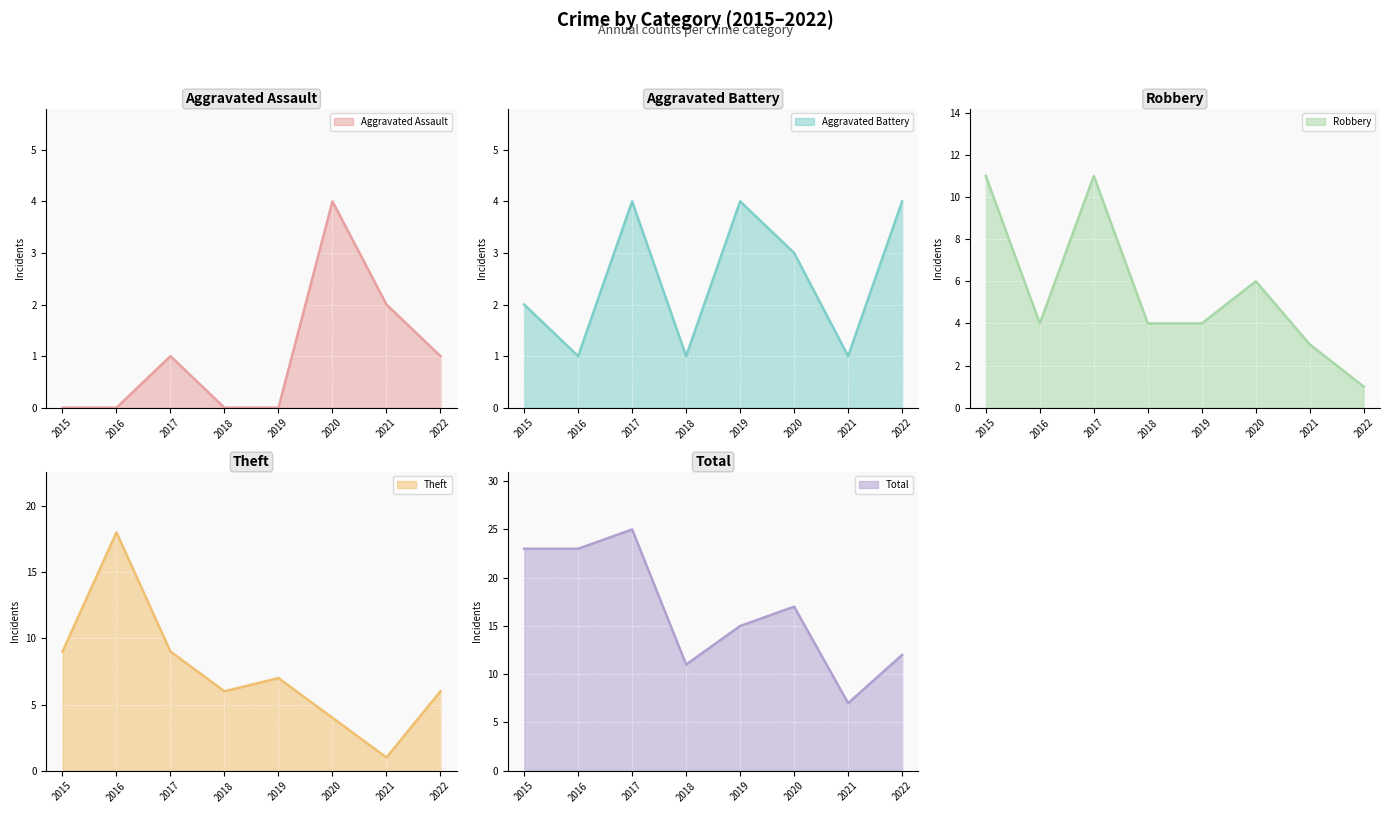

Which series has the largest total across all categories?

Total